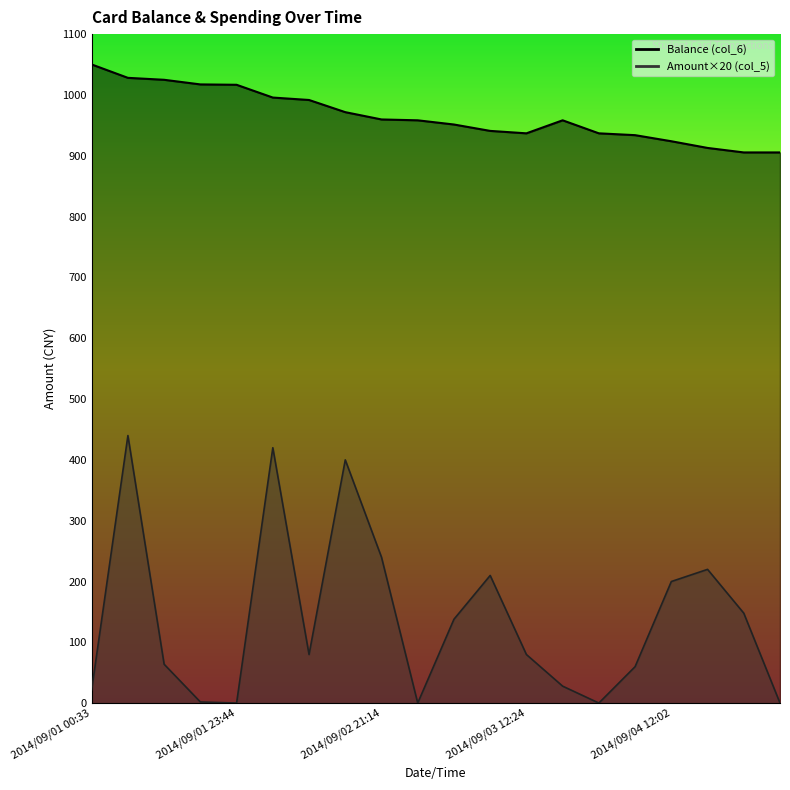

Reading right to left, extract all data points from this chart.

Balance (col_6): 2014/09/04 12:44=905.5	2014/09/04 12:21=905.5	2014/09/04 12:08=912.9	2014/09/04 12:02=923.9	2014/09/04 08:32=933.9	2014/09/03 18:12=936.9	2014/09/03 15:11=958.3	2014/09/03 12:24=936.9	2014/09/03 12:05=940.9	2014/09/03 11:56=951.4	2014/09/02 22:45=958.3	2014/09/02 21:14=959.7	2014/09/02 16:08=971.7	2014/09/02 12:02=991.7	2014/09/02 11:51=995.7	2014/09/01 23:44=1016.7	2014/09/01 20:33=1017.3	2014/09/01 12:13=1024.9	2014/09/01 11:57=1028.1	2014/09/01 00:33=1050.1
Amount (col_5): 2014/09/04 12:44=0.2	2014/09/04 12:21=148.0	2014/09/04 12:08=220.0	2014/09/04 12:02=200.0	2014/09/04 08:32=60.0	2014/09/03 18:12=0.2	2014/09/03 15:11=28.0	2014/09/03 12:24=80.0	2014/09/03 12:05=210.0	2014/09/03 11:56=138.0	2014/09/02 22:45=0.2	2014/09/02 21:14=240.0	2014/09/02 16:08=400.0	2014/09/02 12:02=80.0	2014/09/02 11:51=420.0	2014/09/01 23:44=0.2	2014/09/01 20:33=2.0	2014/09/01 12:13=64.0	2014/09/01 11:57=440.0	2014/09/01 00:33=22.0